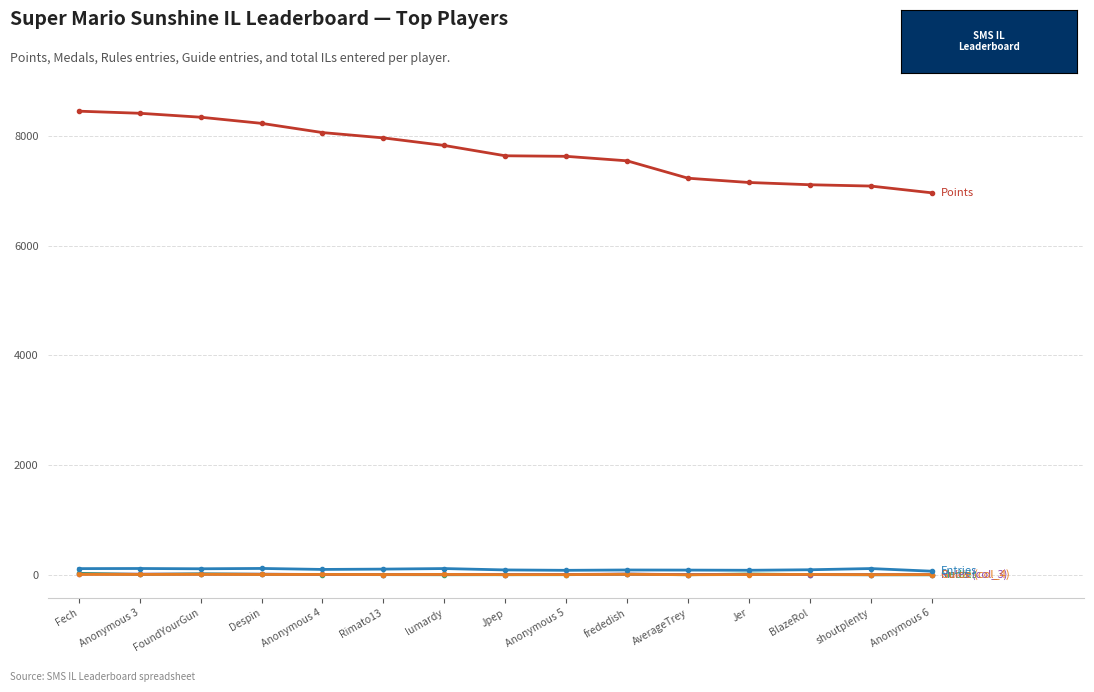

Count the number of categories in the chart.

15